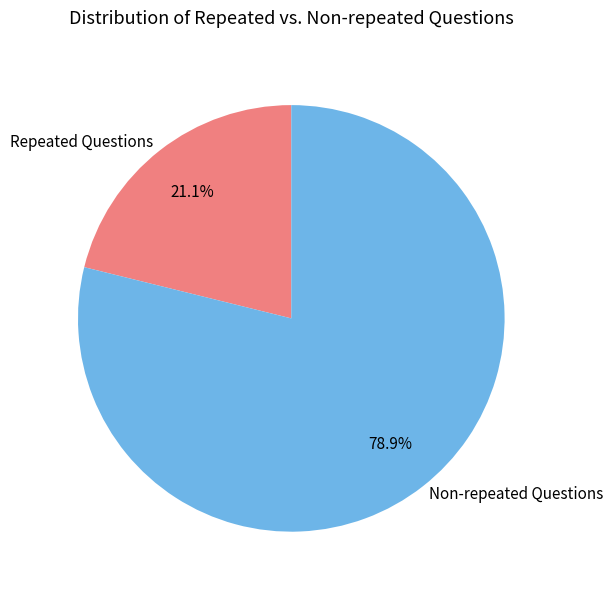

To the nearest percent, what is the average slice percentage?

50%